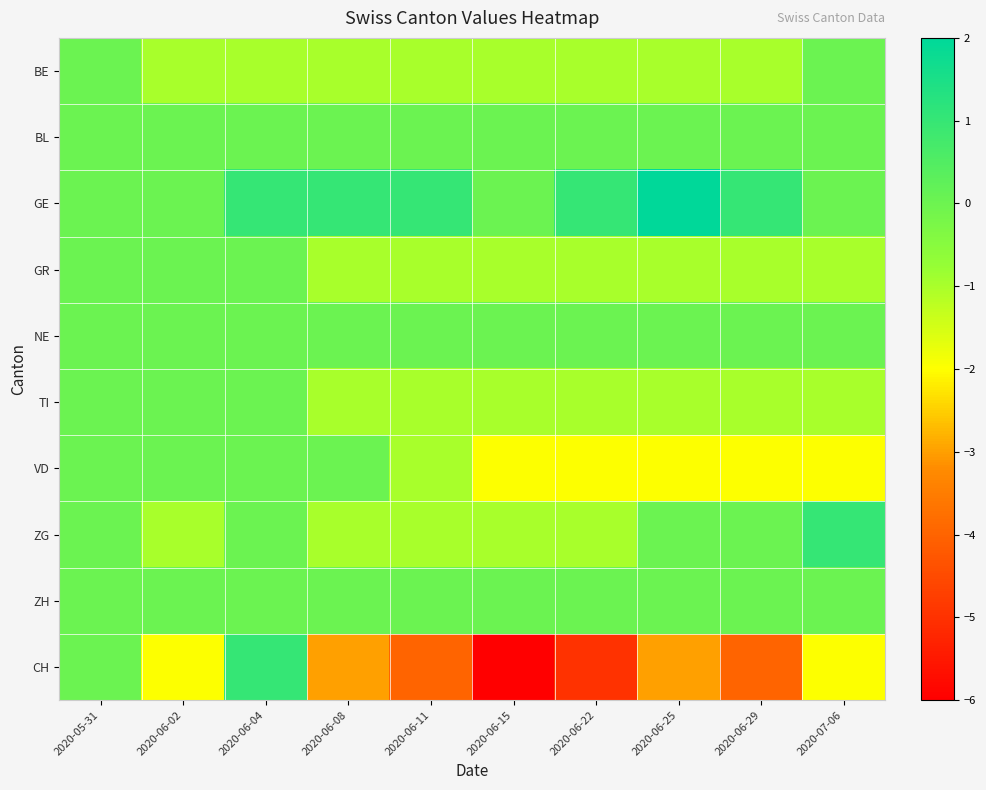

At 2020-07-06, list the series in order from largest to smallest.

ZG, BE, BL, GE, NE, ZH, GR, TI, VD, CH